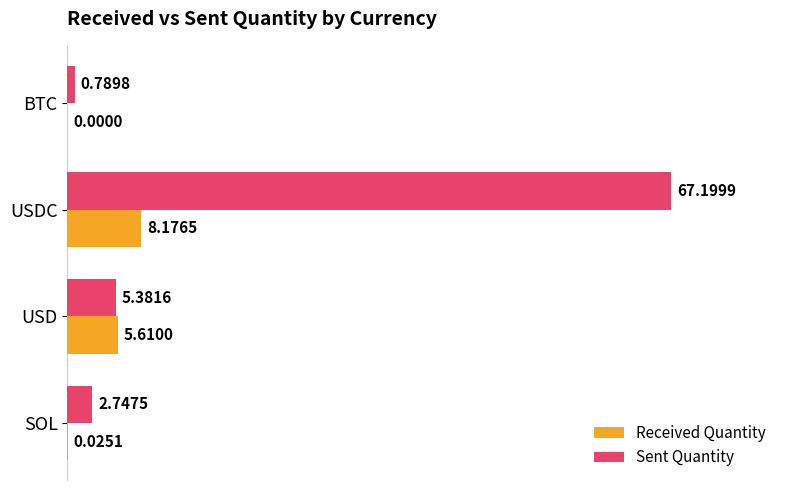

Is the value of Received Quantity at SOL greater than the value of Sent Quantity at USD?

No